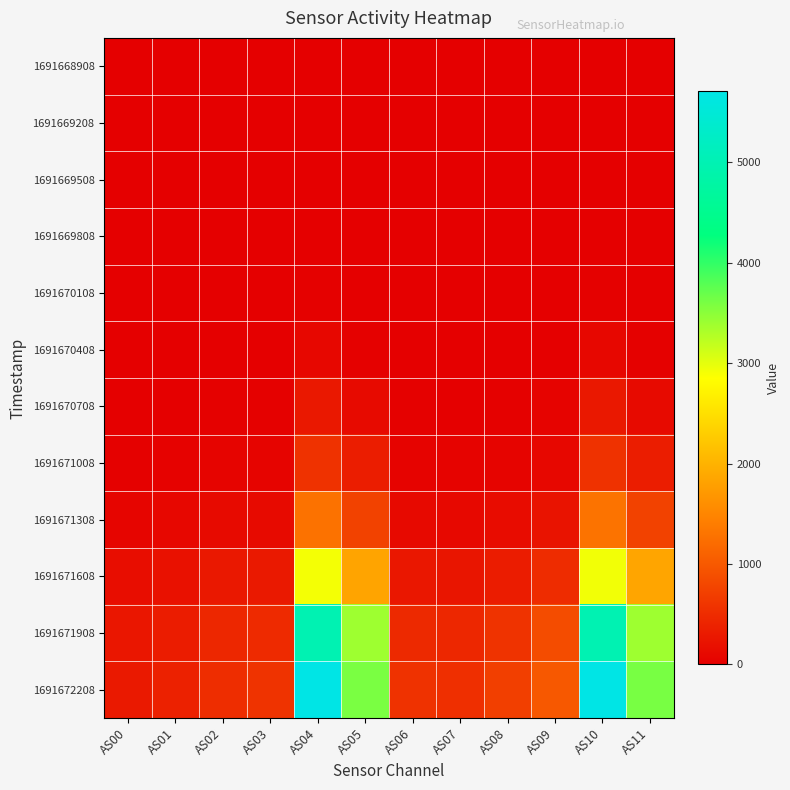

How many distinct data groups are displayed?

12